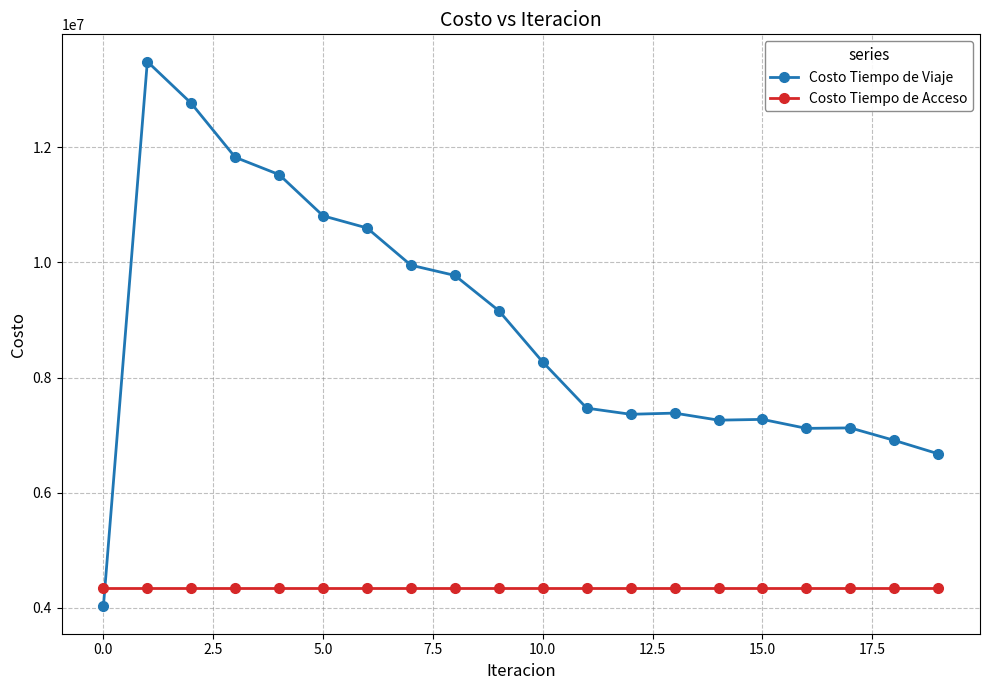

Which series has the widest spread of values?

Costo Tiempo de Viaje